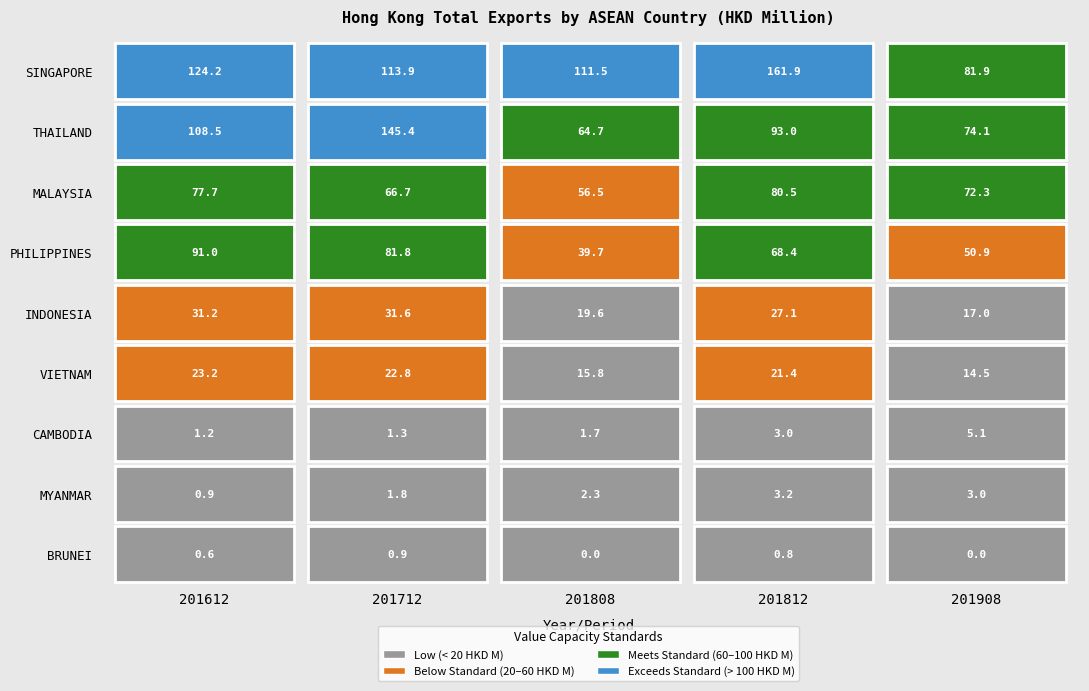

At which category does the chart reach its peak across all series?

201812